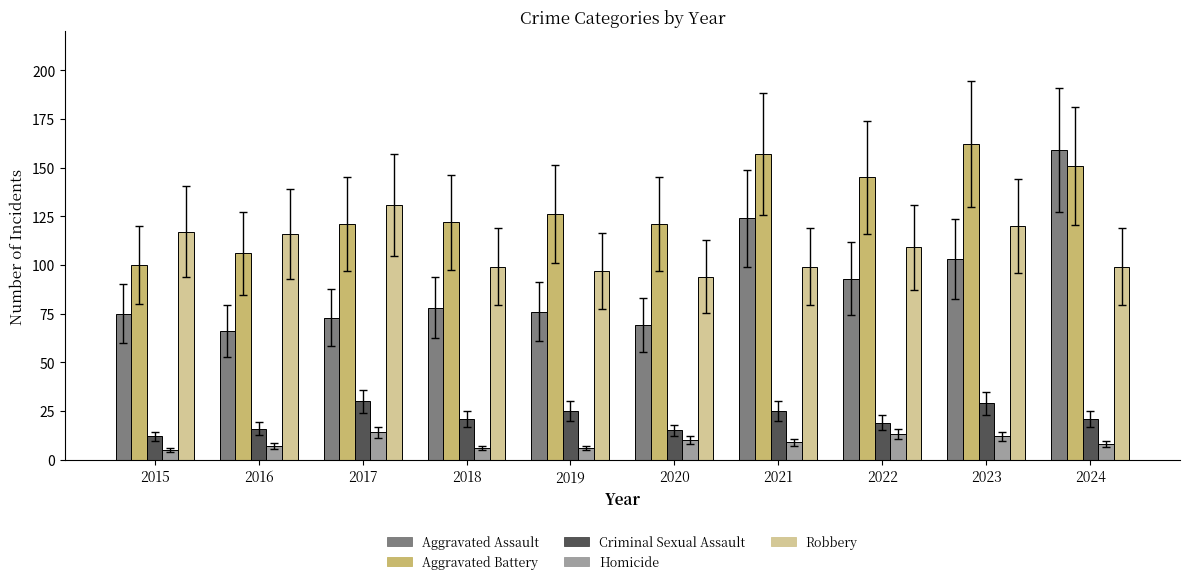

What is the value of the Robbery bar at the 4th from the left?

99